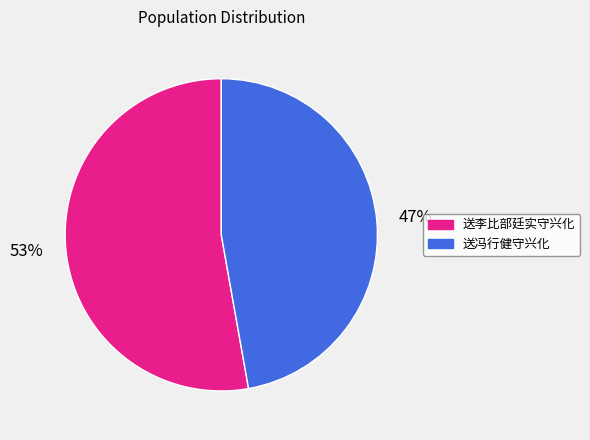

Which category has the biggest portion of the pie?

送李比部廷实守兴化